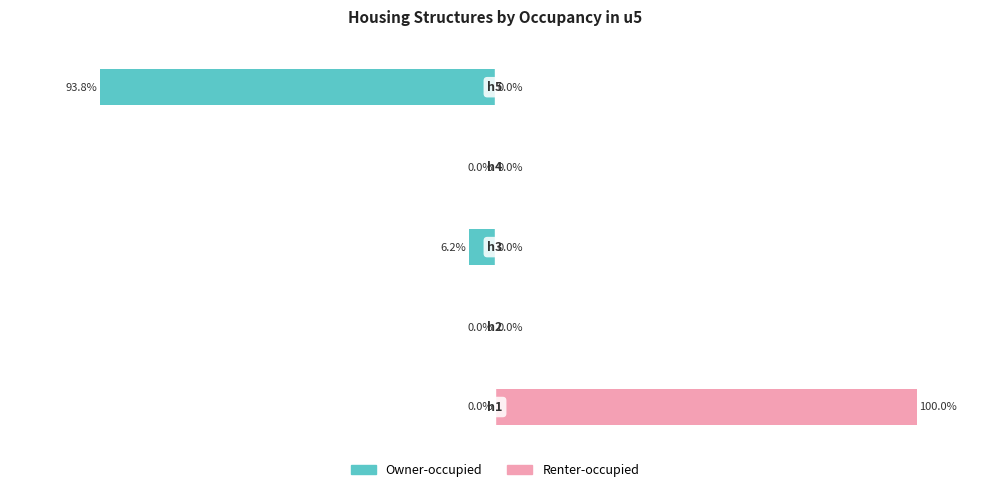

Are the bars grouped side by side (vs. stacked)?

Yes